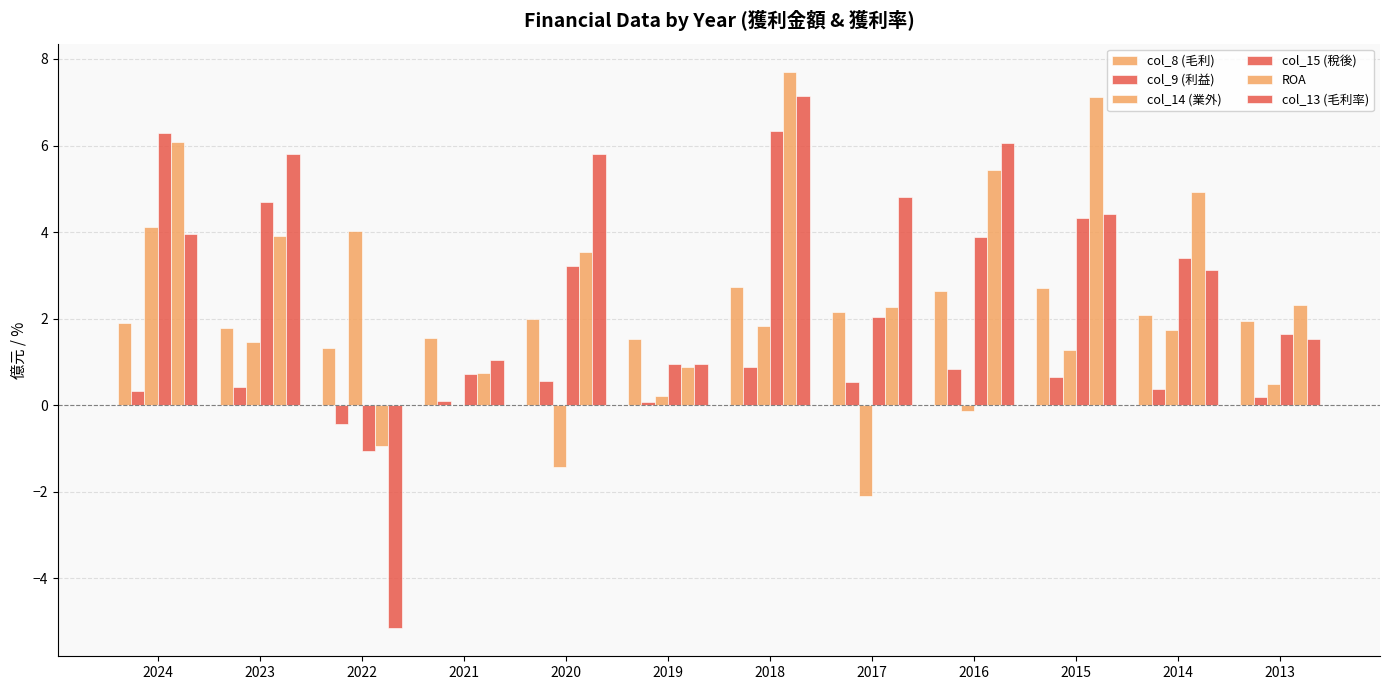

At which label is col_8 (毛利) closest to 2?

2020